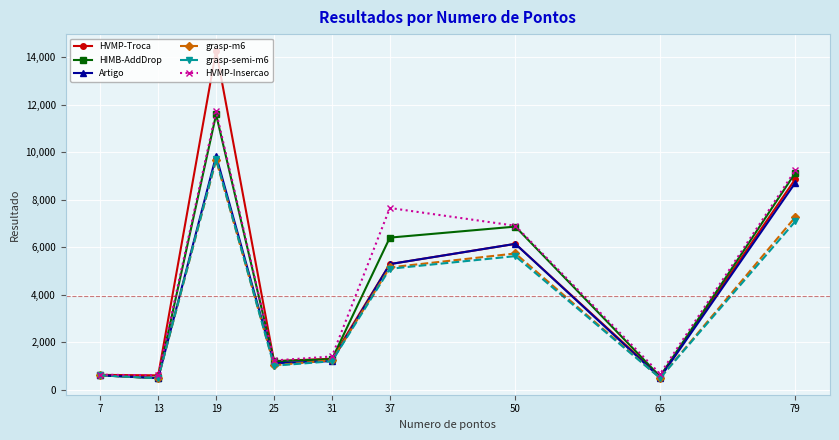

Which series has the largest range (max minus min)?

HVMP-Troca